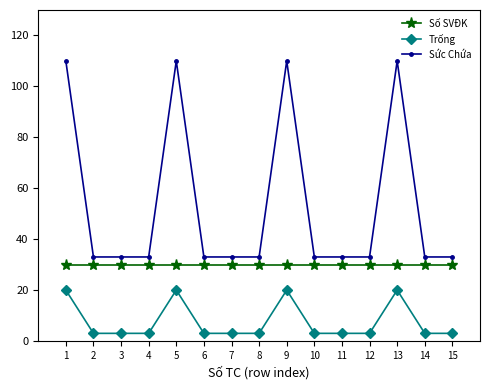

Which series has the widest spread of values?

Sức Chứa